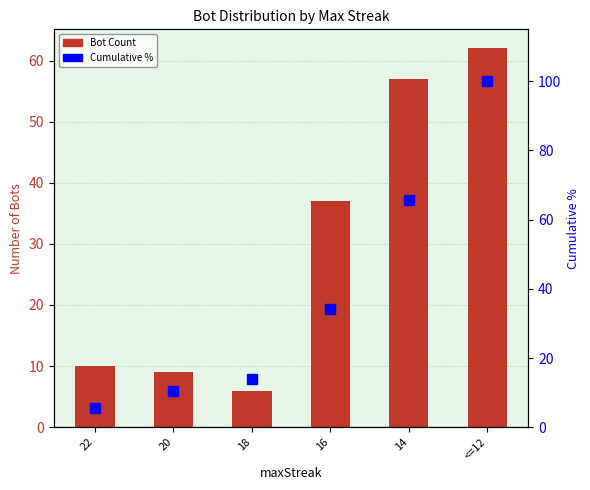

At 16, list the series in order from largest to smallest.

Bot Count, Cumulative %